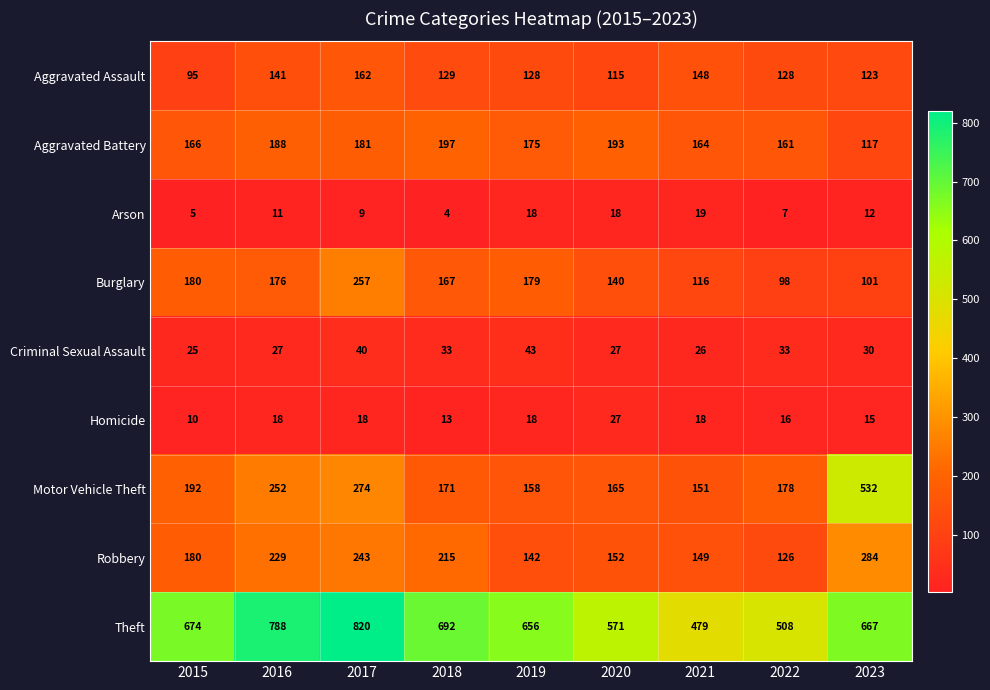

Which label corresponds to the smallest value in the chart?

2018